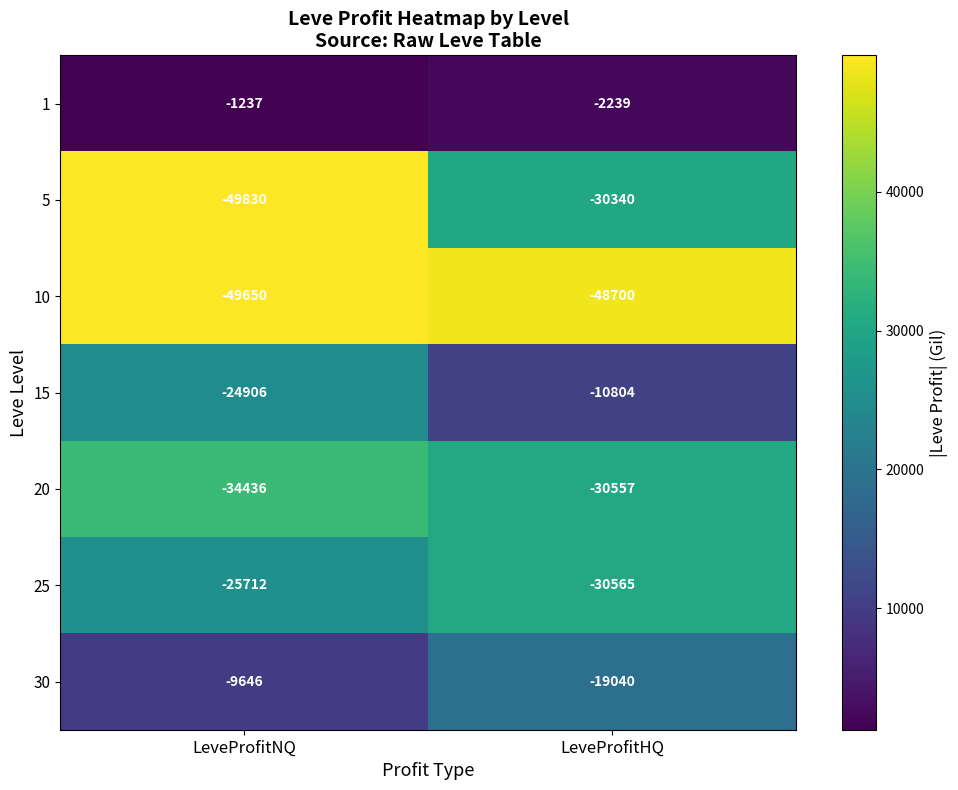

What is the approximate value of 5 at LeveProfitHQ?

-30340